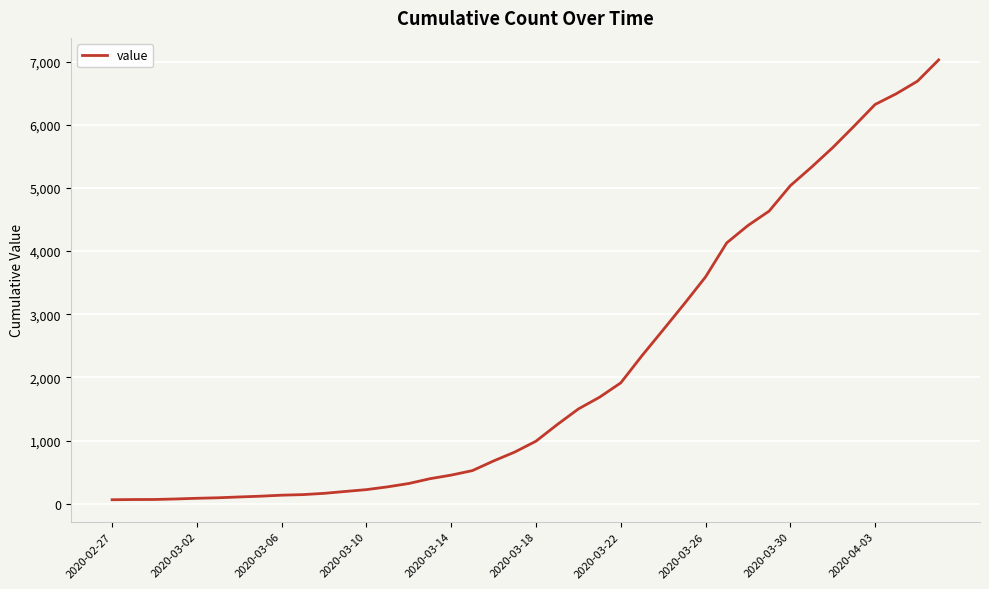

What is the greatest value displayed?

7026